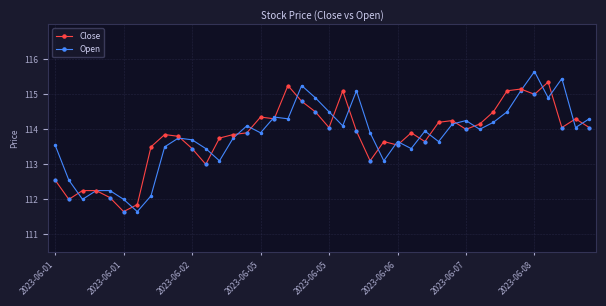

What is the value of the Close point at the 32nd from the left?

114.2